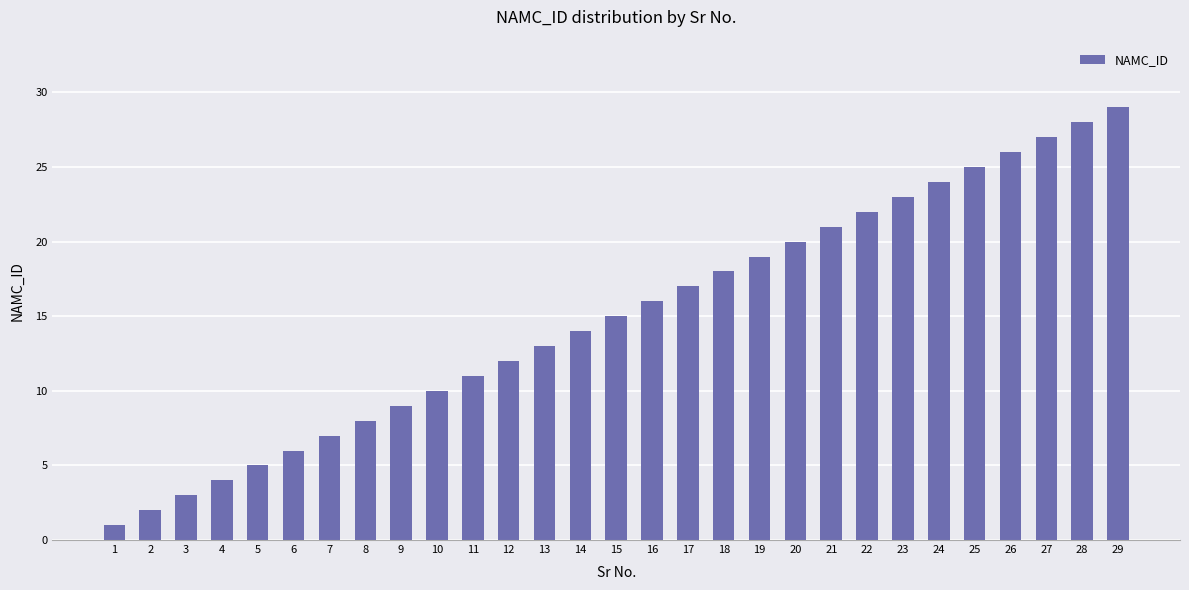

What is the smallest value displayed?

1